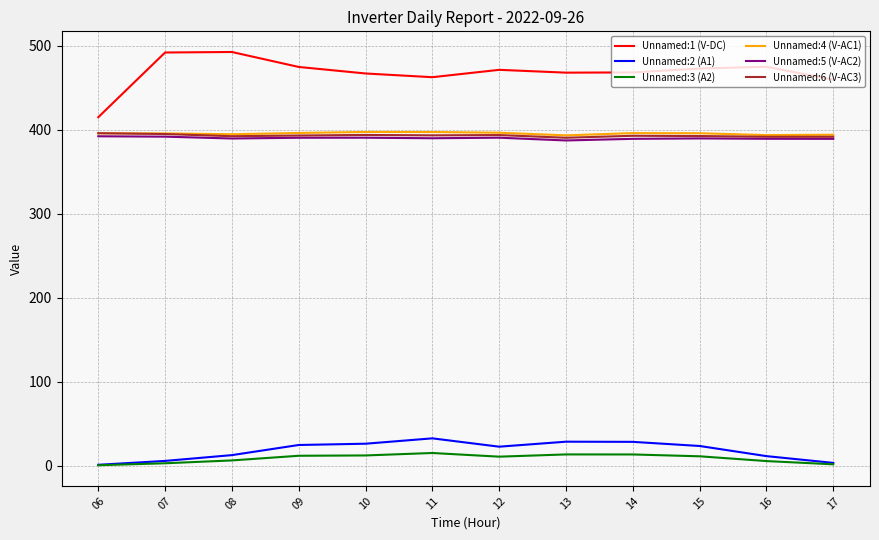

At how many categories does at least one series exceed 432?

11